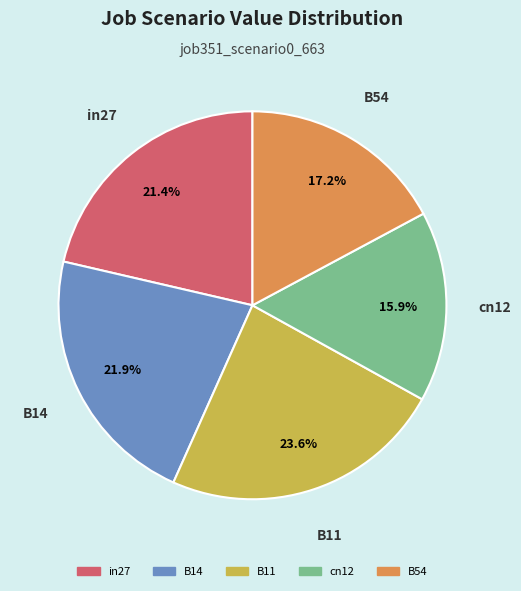

How many slices are in this pie chart?

5